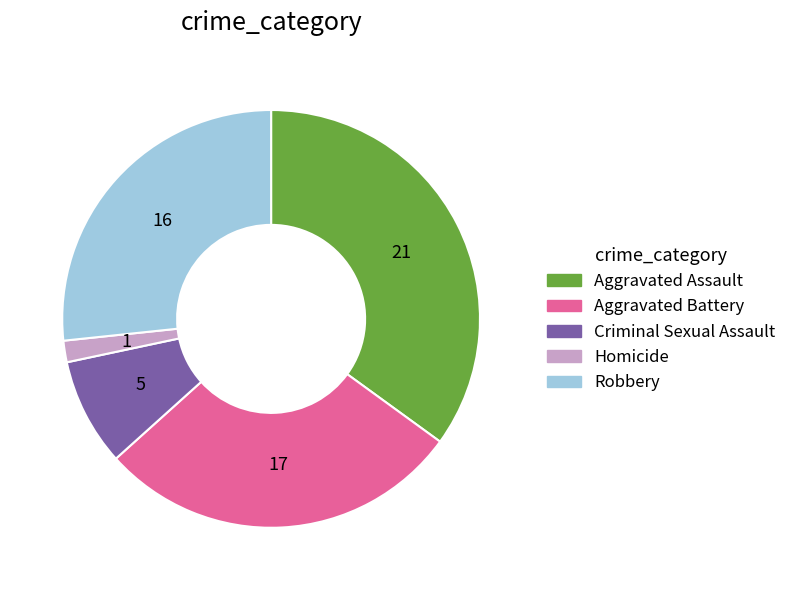

Do Robbery and Criminal Sexual Assault together represent more than half of the pie?

No